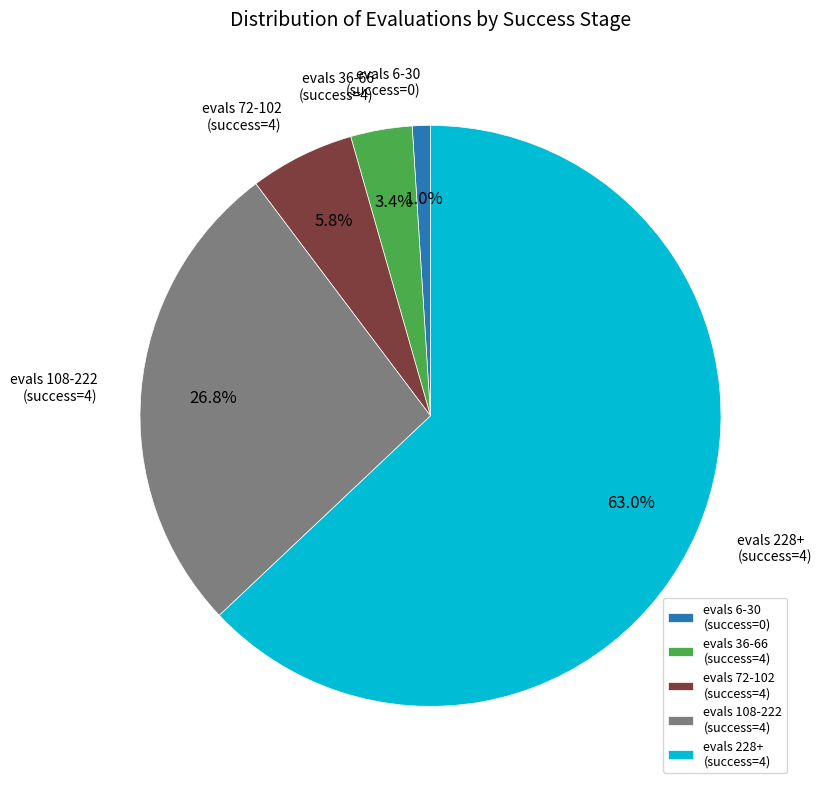

Rank the categories by value from lowest to highest.

evals 6-30 (success=0), evals 36-66 (success=4), evals 72-102 (success=4), evals 108-222 (success=4), evals 228+ (success=4)